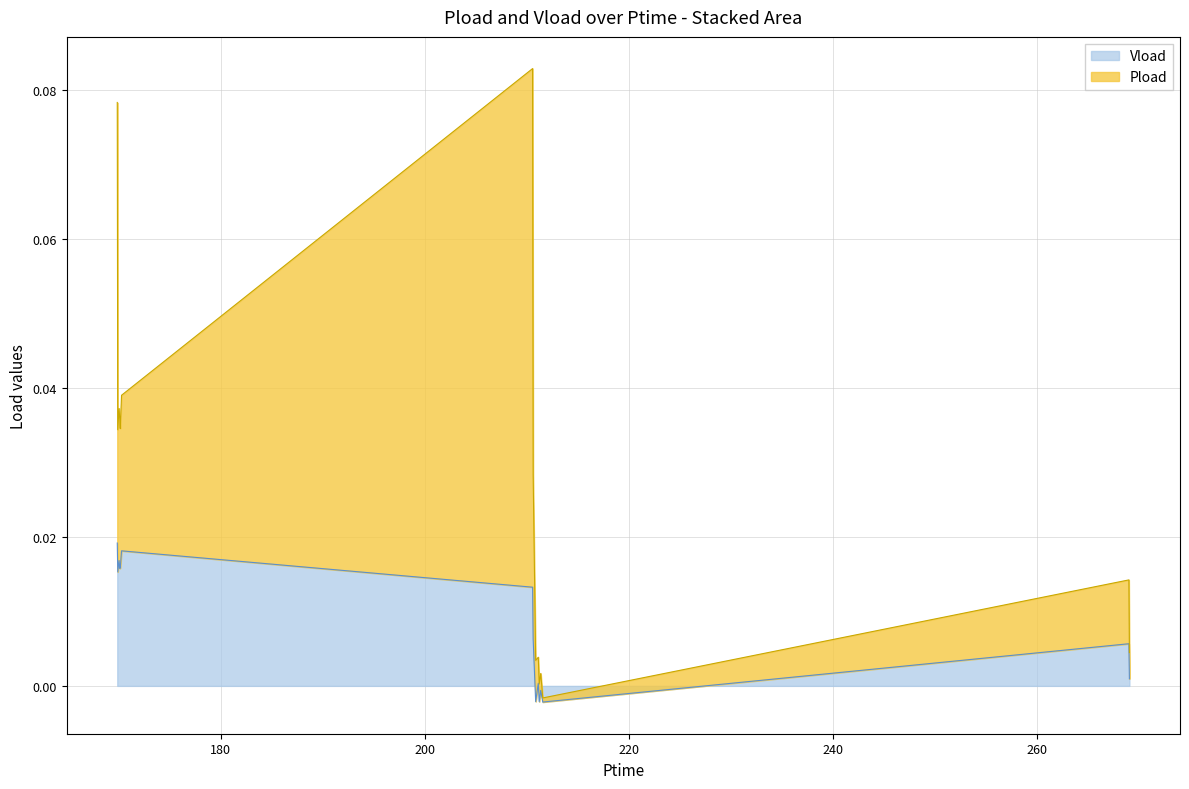

How many values are below 0?

4